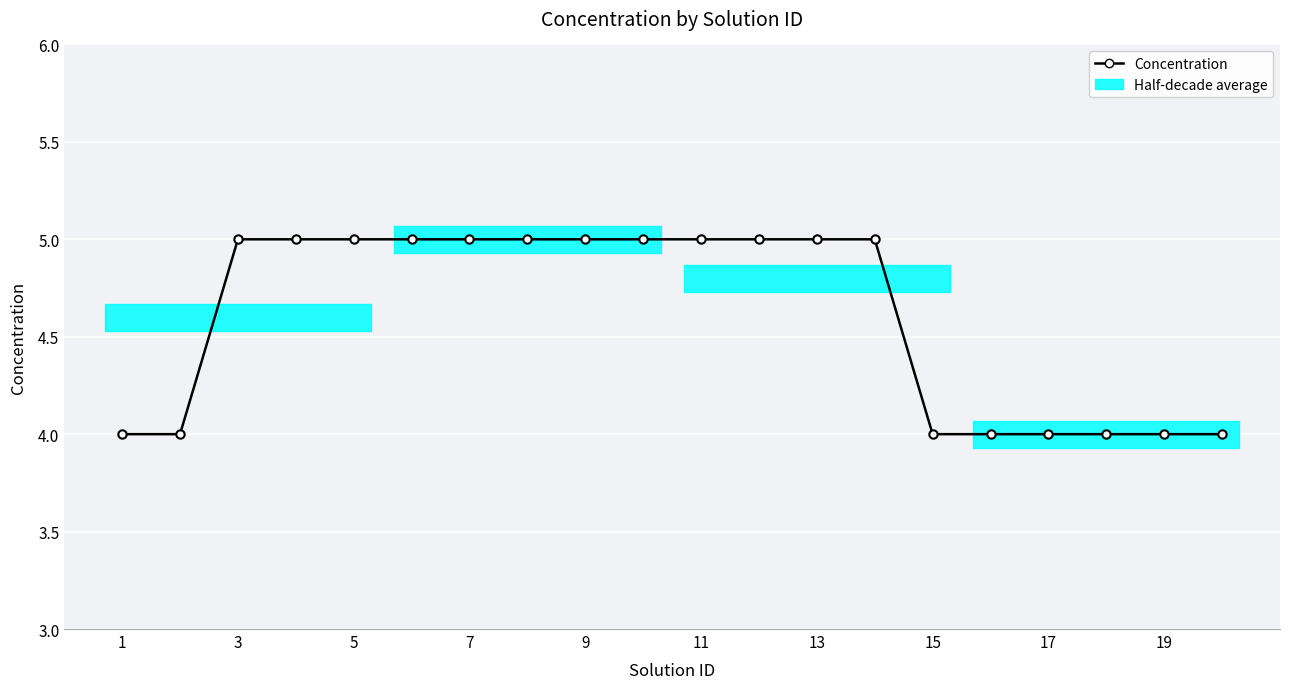

Is this an area chart (filled region under the line)?

No